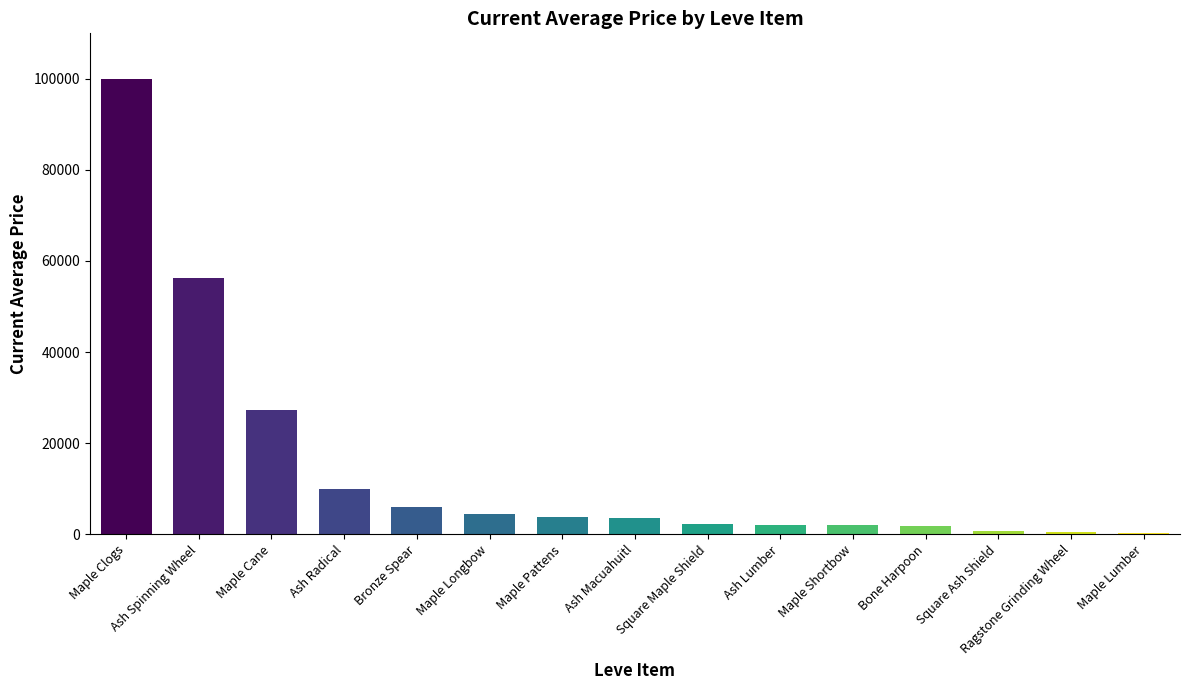

What is the approximate value at Ash Radical?

10000.0